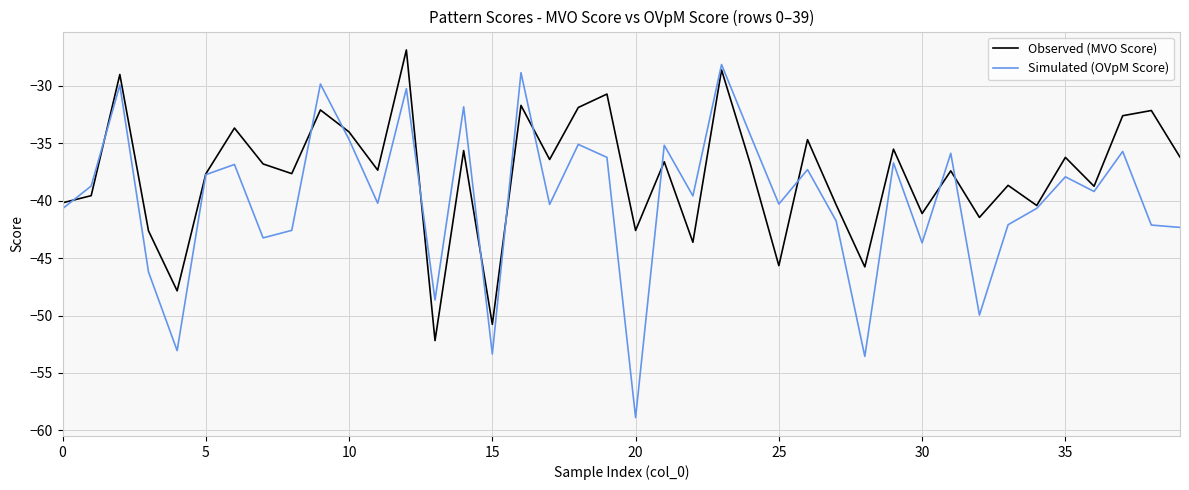

In Simulated (OVpM Score), how many points are lower than both neighbors (excluding endpoints)?

13